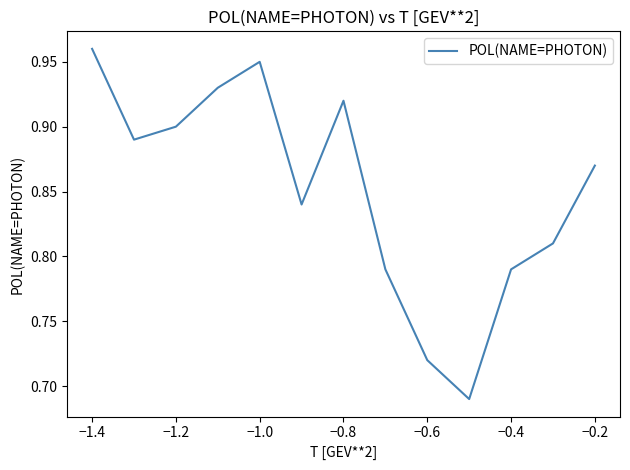

What is the value of the 8th point from the left?

0.8